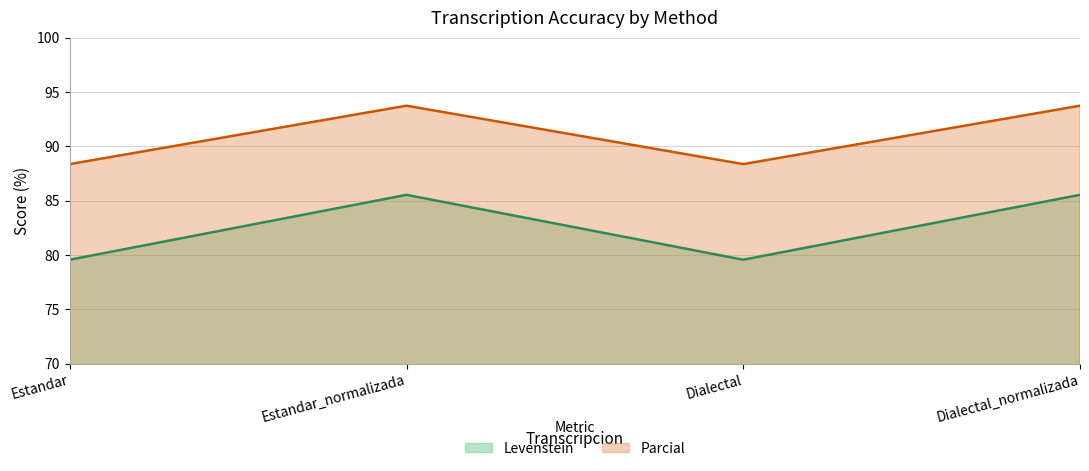

Does the chart have visible grid lines?

Yes